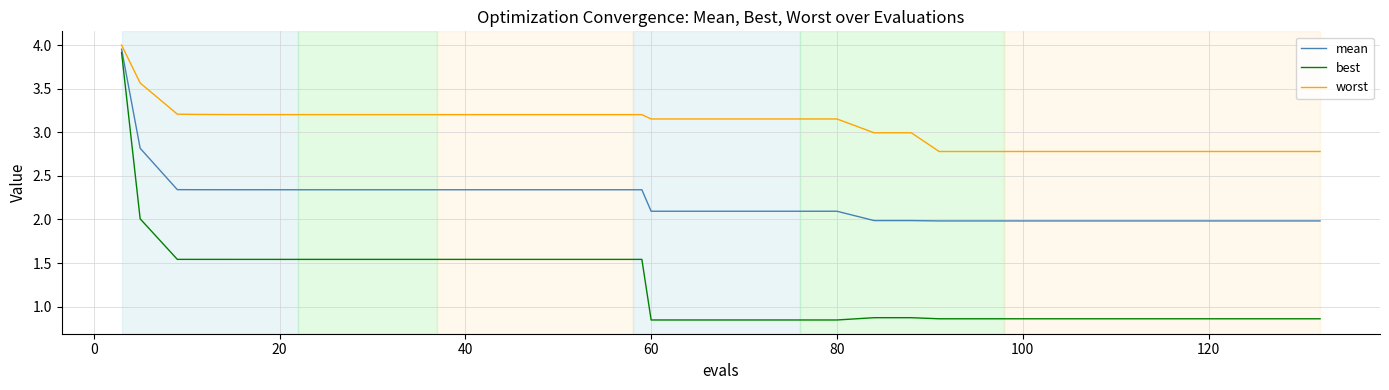

What is the difference between the maximum and minimum values in the best series?

3.1